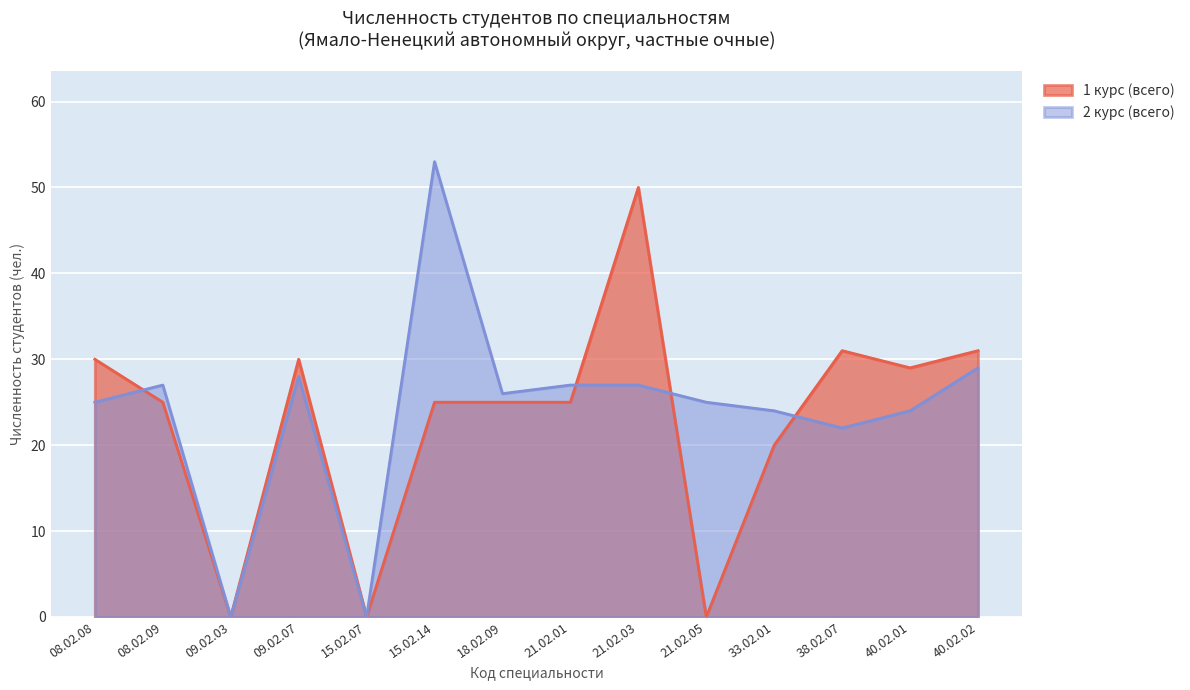

Count the number of categories in the chart.

14